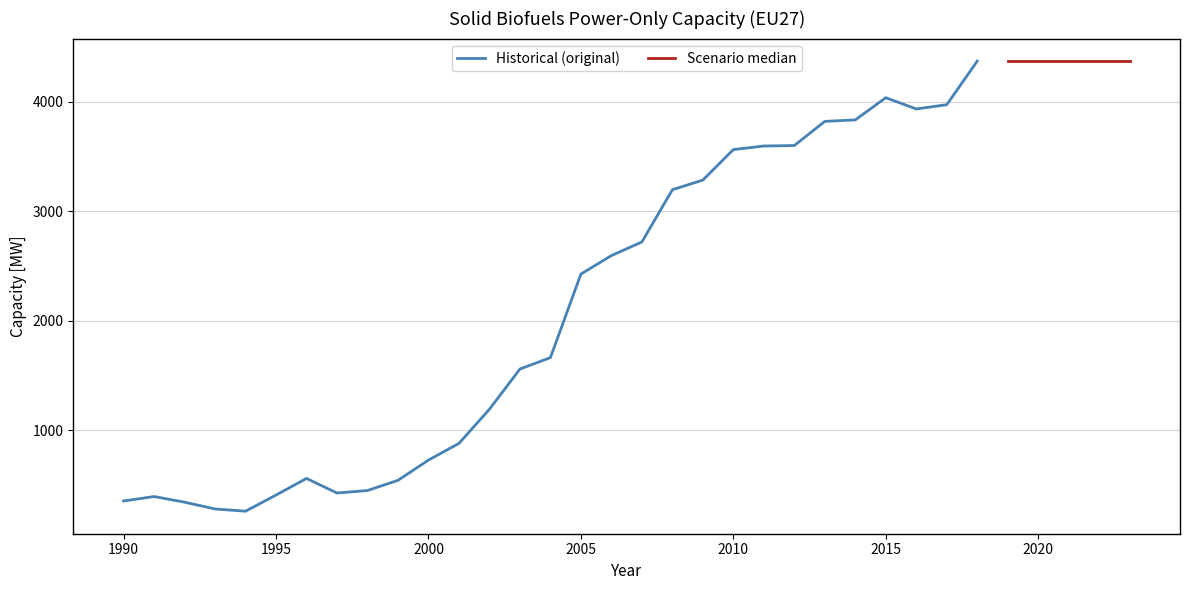

What is the minimum value shown in the chart?

262.8